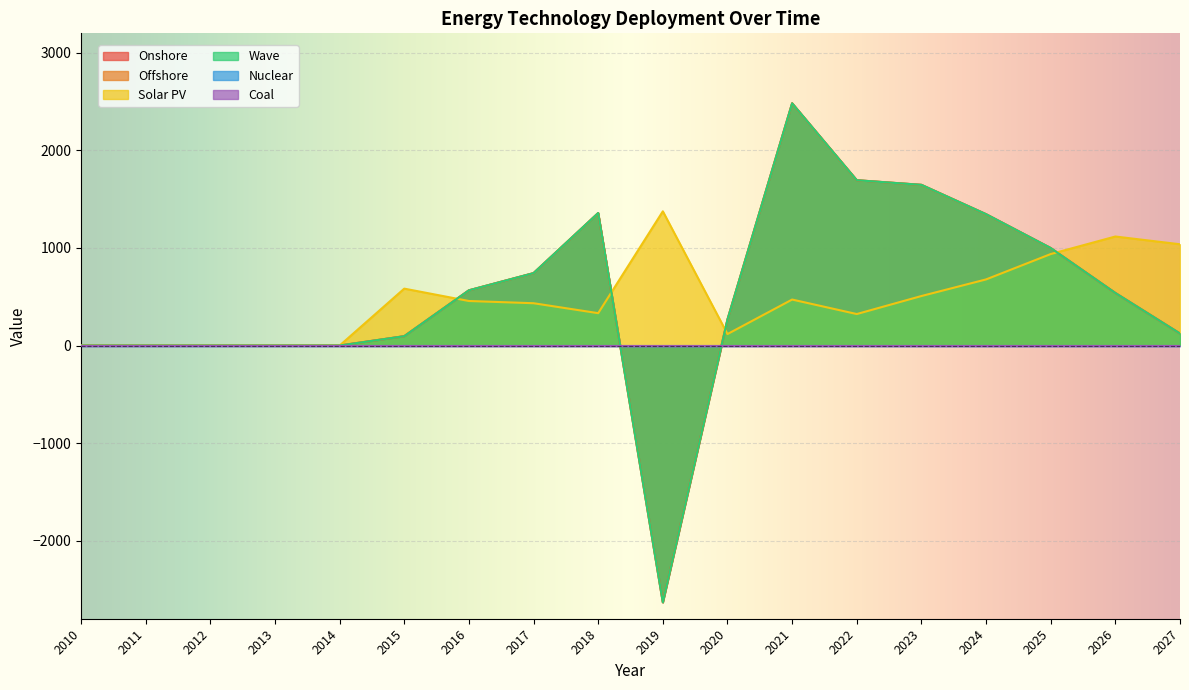

At which label does Onshore first exceed 538?

2016